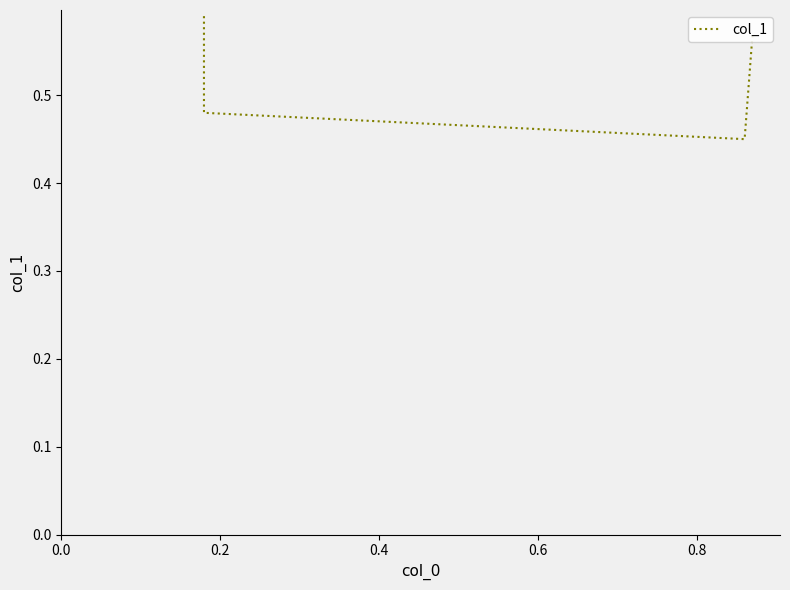

What is the sum of all values?

2.1